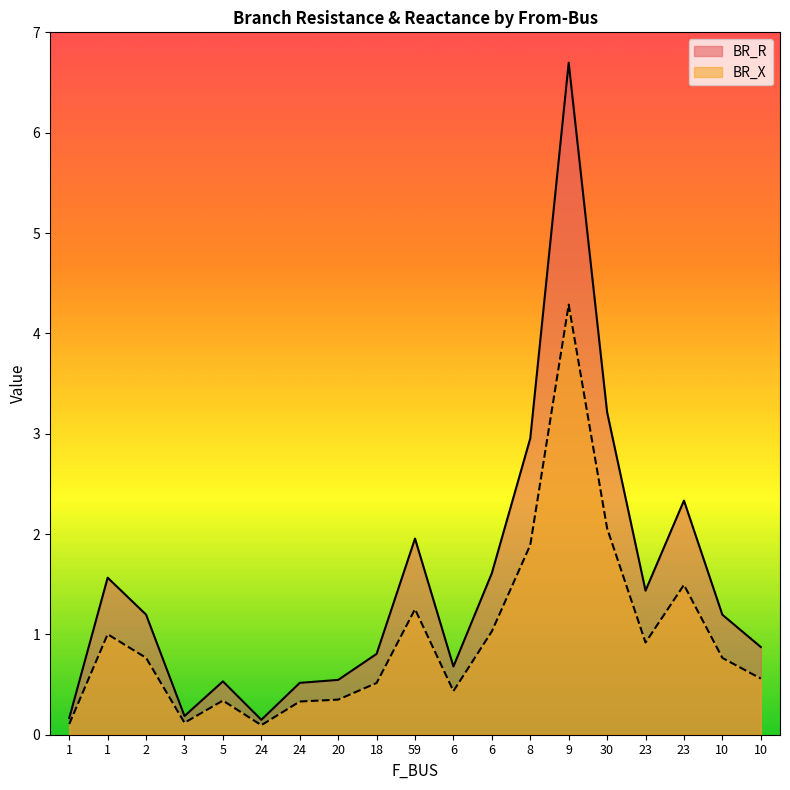

How many interior local peaks does the BR_X series have?

5